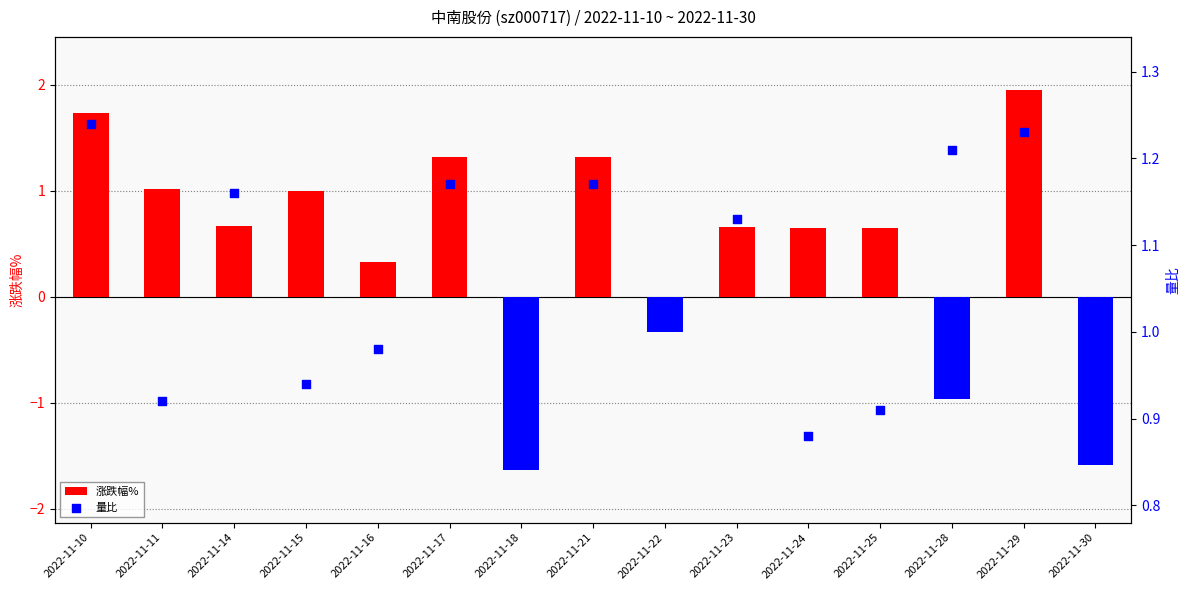

Is the value of 涨跌幅% at 2022-11-21 greater than the value of 量比 at 2022-11-18?

Yes